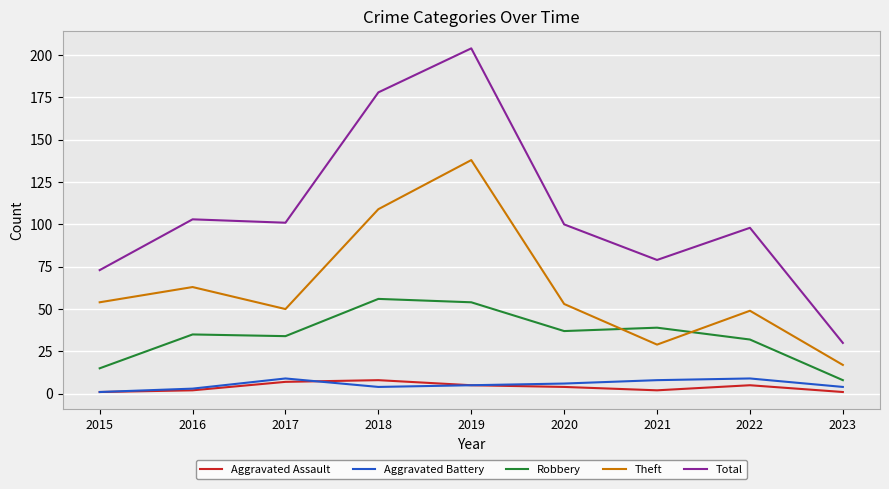

True or false: Total and Robbery cross at least once.

False